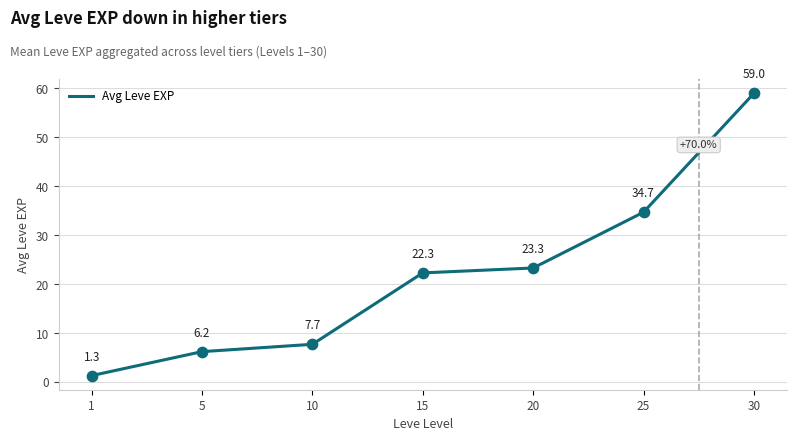

What is the ratio of the value at 5 to the value at 30?

0.1